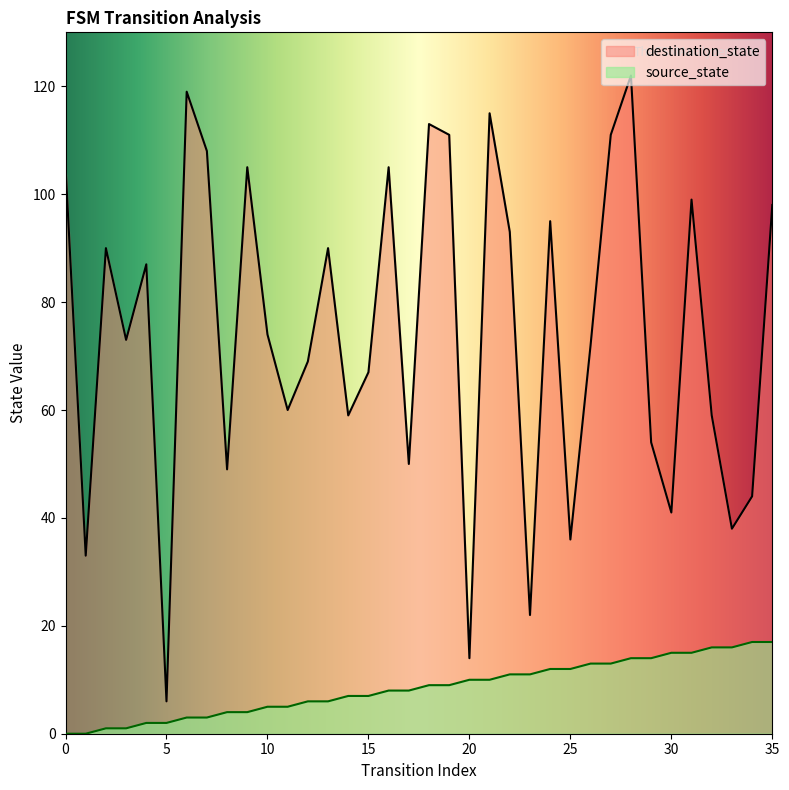

True or false: destination_state and source_state cross at least once.

False